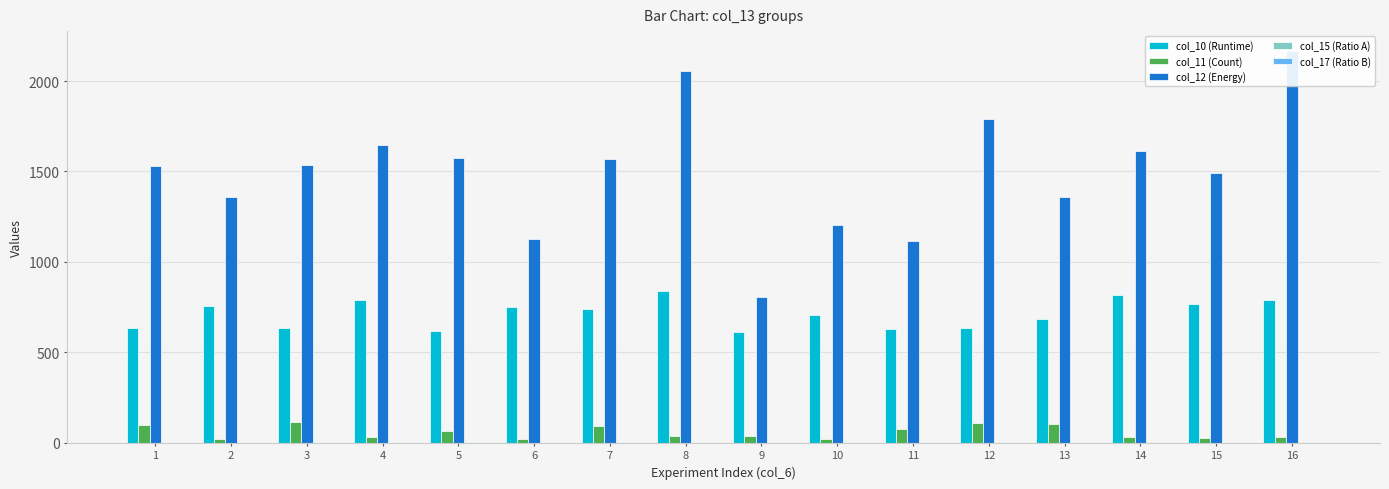

Does the chart contain any negative values?

No